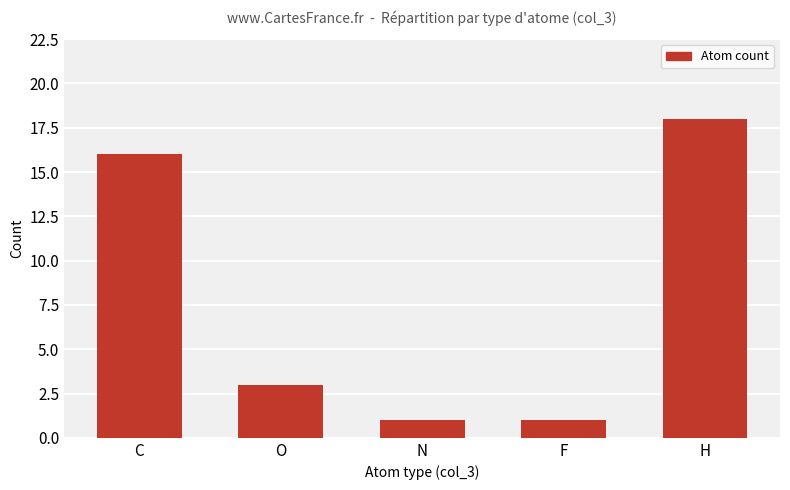

Which has a higher value, C or N?

C